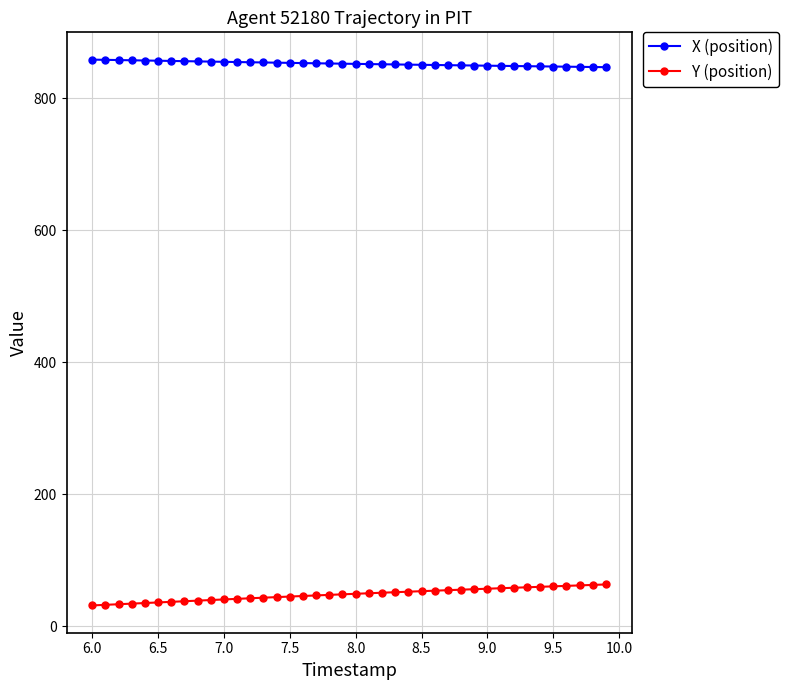

True or false: Y (position) and X (position) intersect in this chart.

False